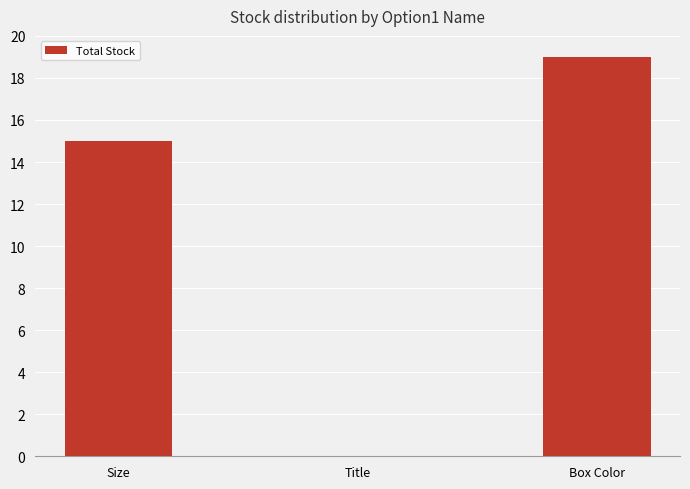

True or false: the data shows 15 at Size.

True